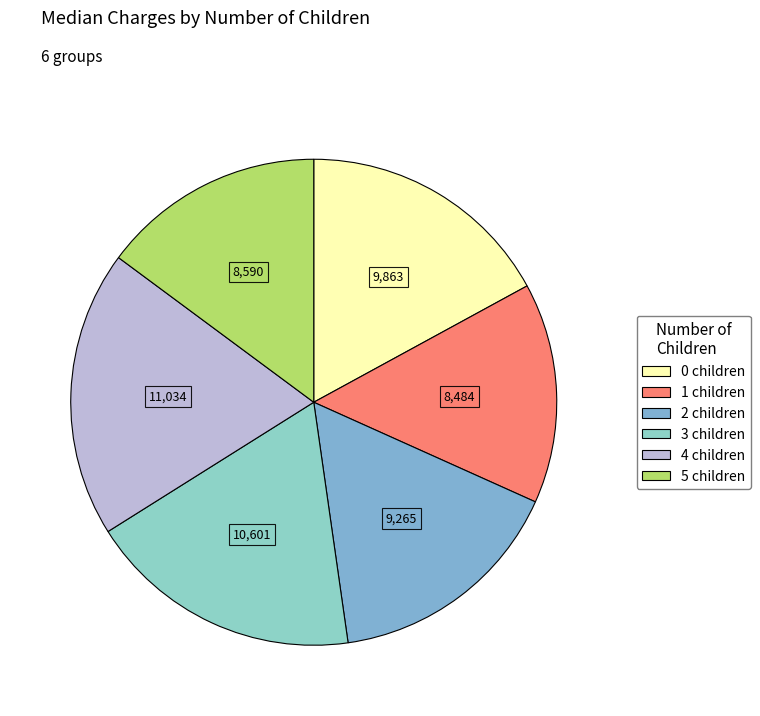

True or false: 0 accounts for 17% of the total.

True